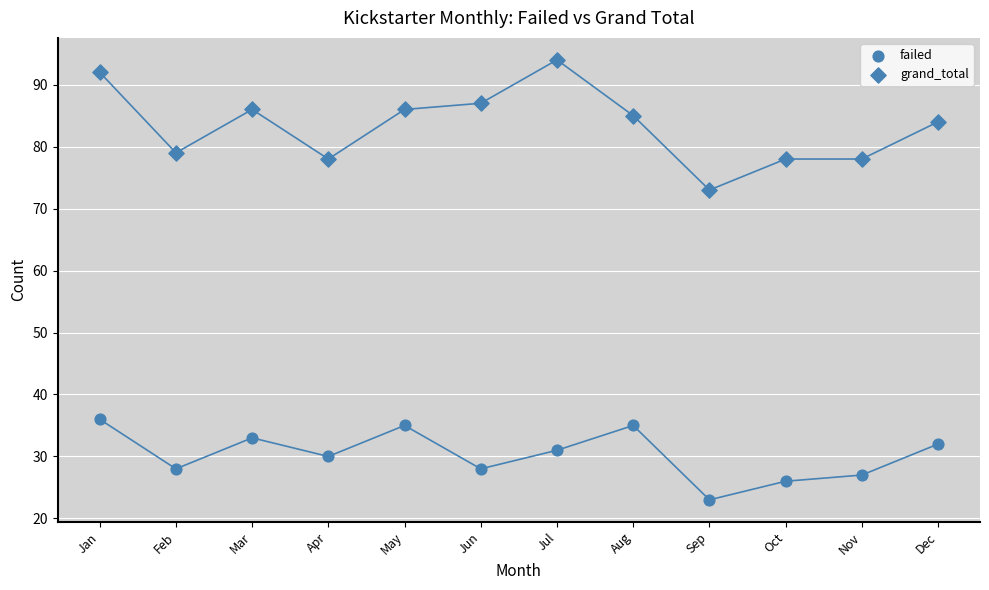

How many data points are displayed?

24